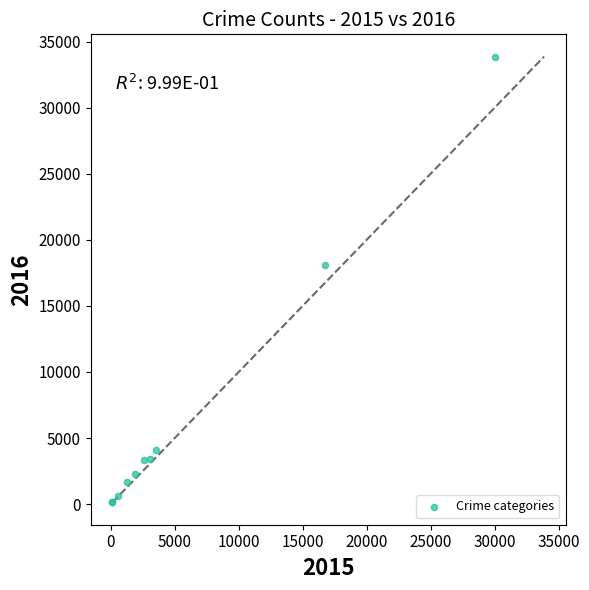

What Y value in the scatter plot is closest to 17013?

18090